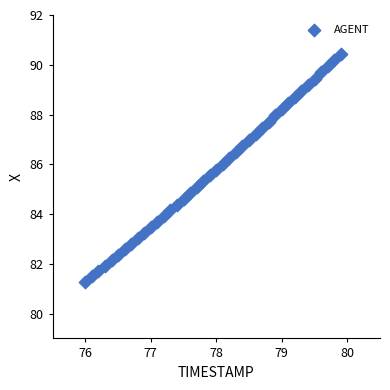

What is the range of Y values (max minus min)?

9.2